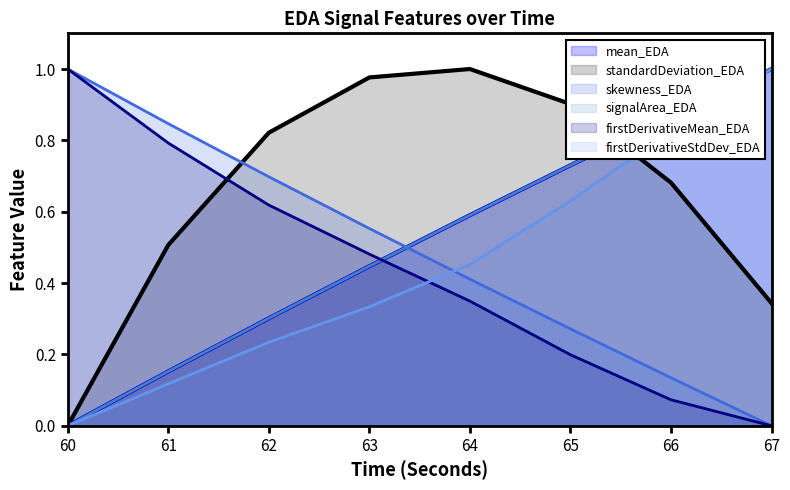

What is the value of the firstDerivativeMean_EDA point at the 2nd from the left?

0.8